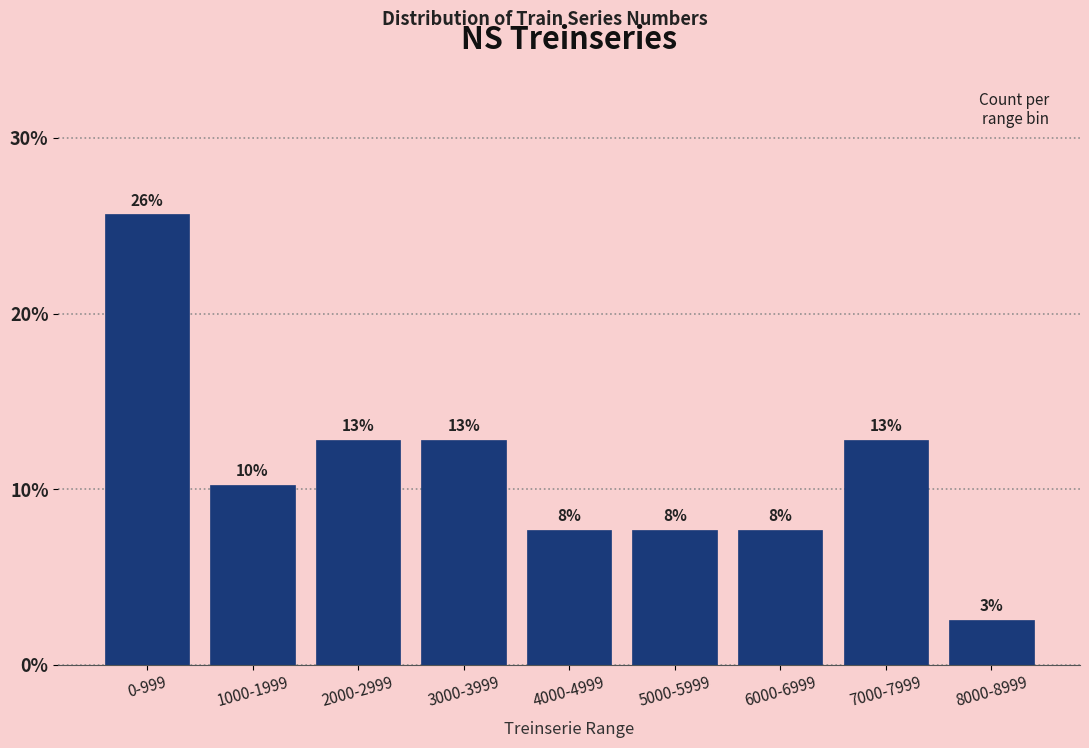

How many bars are there in total?

9